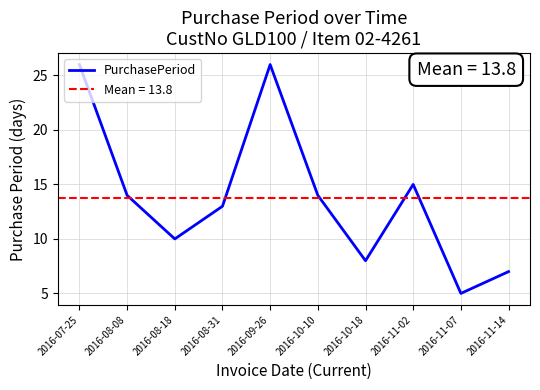

Approximately how many times larger is the value at 2016-07-25 compared to 2016-10-18?

3.2